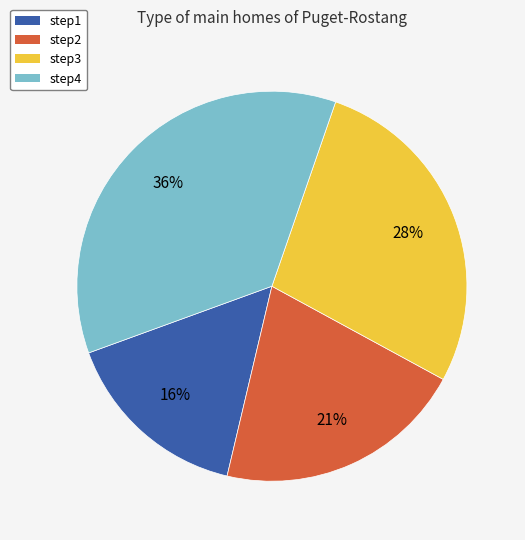

Is there a majority slice in this chart?

No